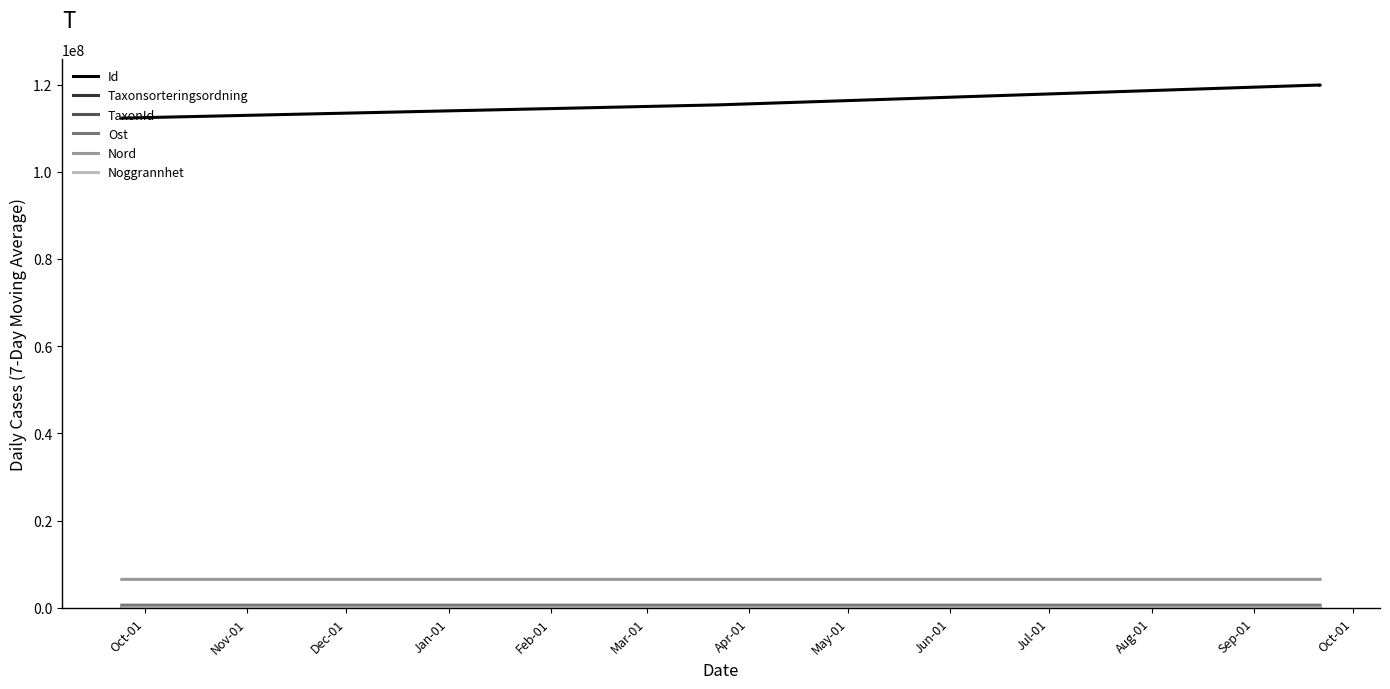

Reading left to right, transcribe all the data shown in this chart.

Id: 112299458	115344238	119900615	119900543
Taxonsorteringsordning: 90851	57414	91879	91854
TaxonId: 4363	103021	5964	4363
Ost: 618208	618073	618145	618145
Nord: 6524174	6524373	6524199	6524199
Noggrannhet: 25	5	100	100